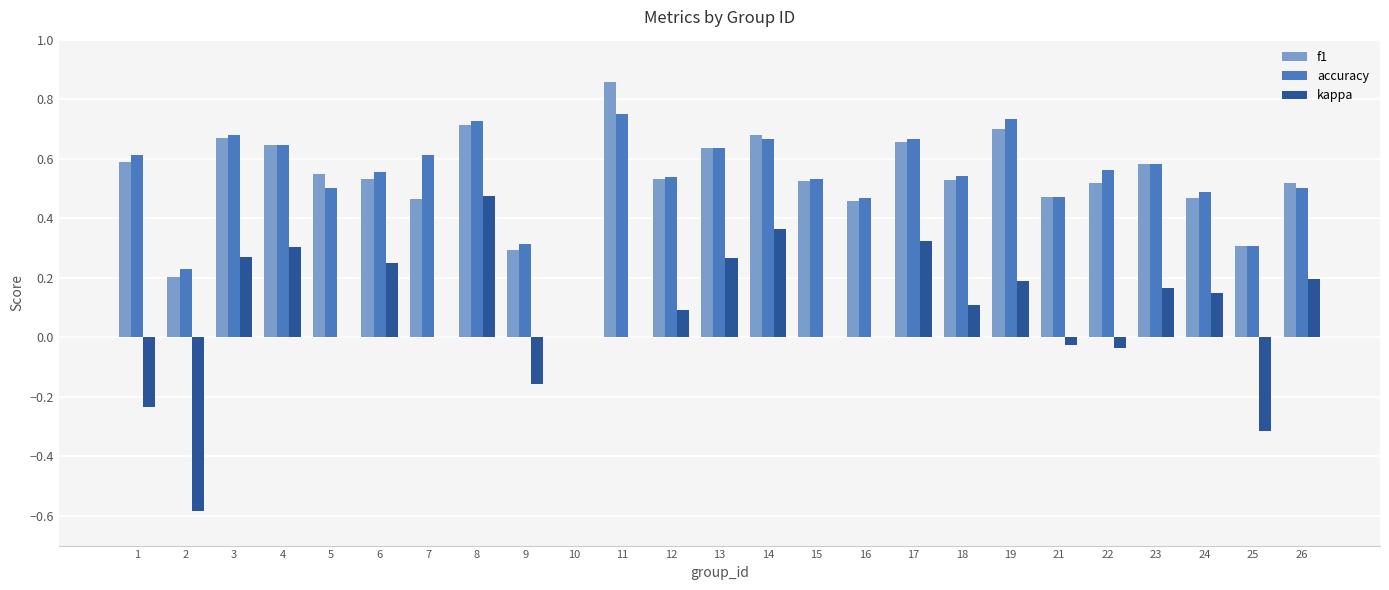

What is the sum of all f1 values?

13.1